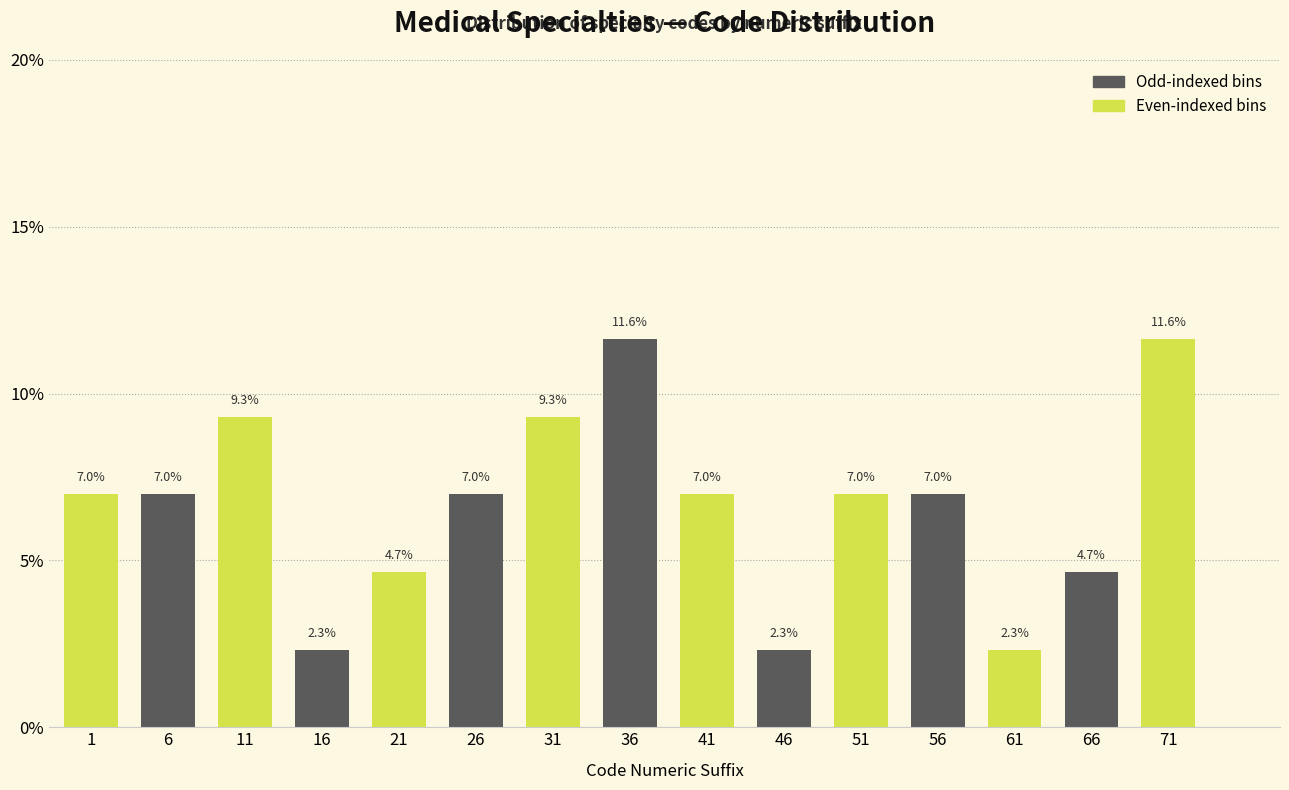

Reading right to left, extract all data points from this chart.

11.6	4.7	2.3	7.0	7.0	2.3	7.0	11.6	9.3	7.0	4.7	2.3	9.3	7.0	7.0